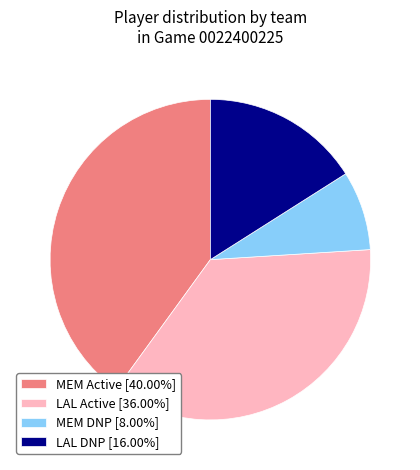

Is there a majority slice in this chart?

No